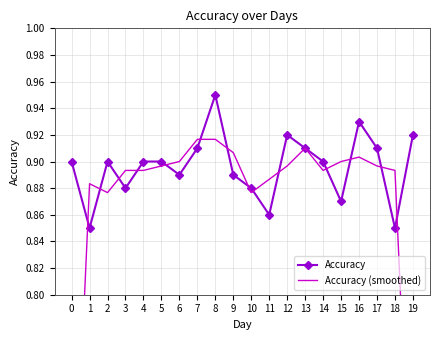

The Accuracy series shows 0.3 at 11. True or false?

False